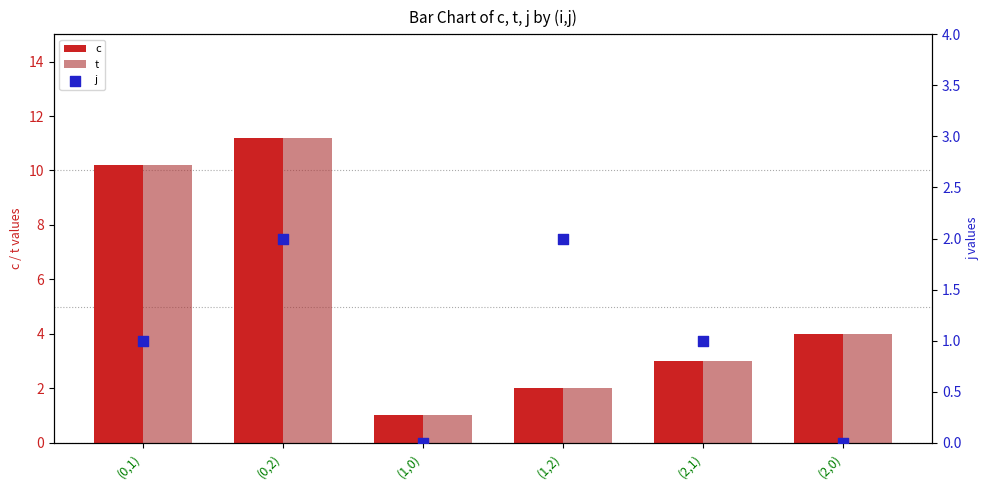

Is the value of t at (1,0) greater than the value of c at (2,1)?

No